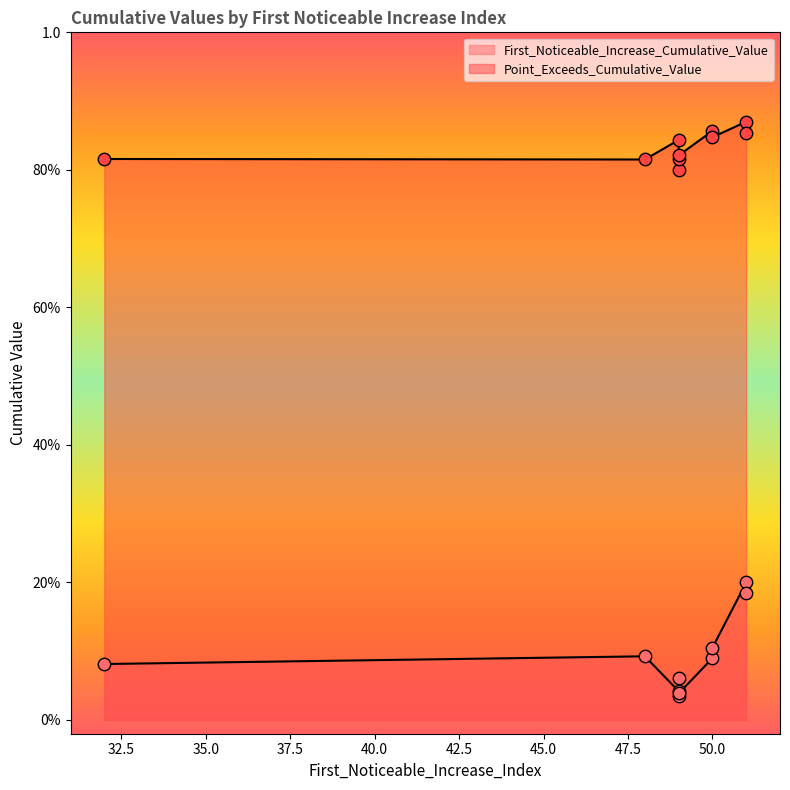

At how many categories does at least one series exceed 0?

10